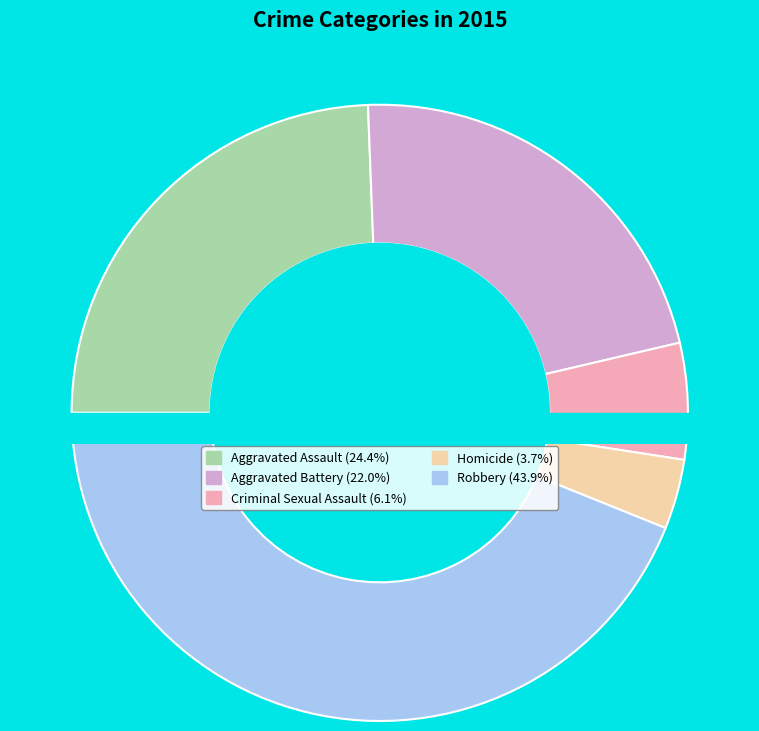

Between Homicide and Robbery, which is larger?

Robbery